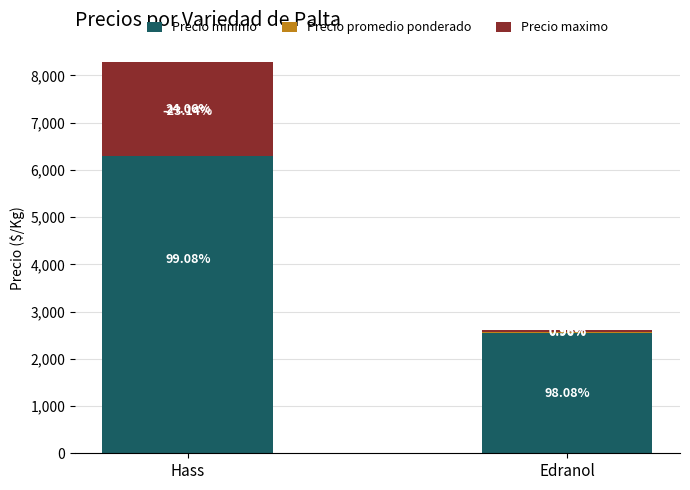

The value of Precio maximo at Hass is 790. True or false?

False